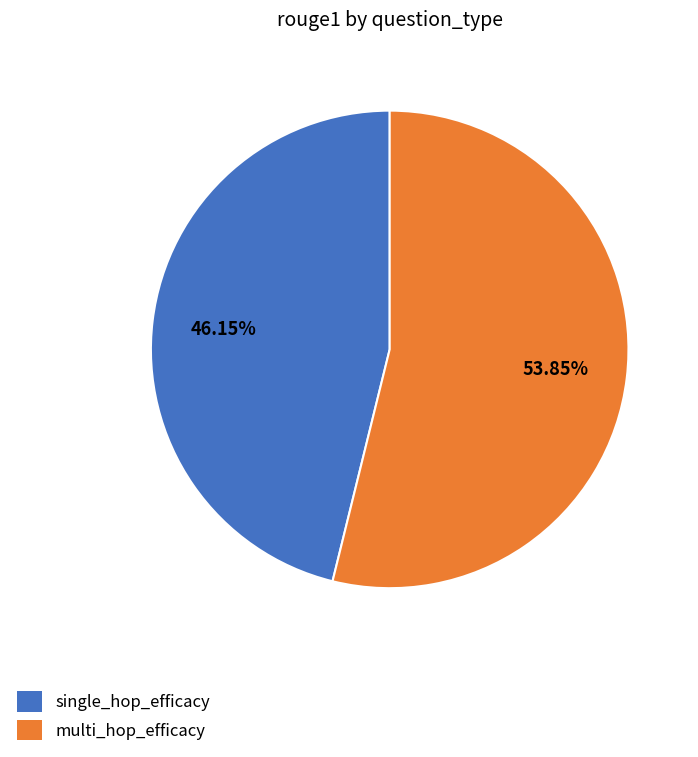

Combined, do single_hop_efficacy and multi_hop_efficacy account for over 50%?

Yes